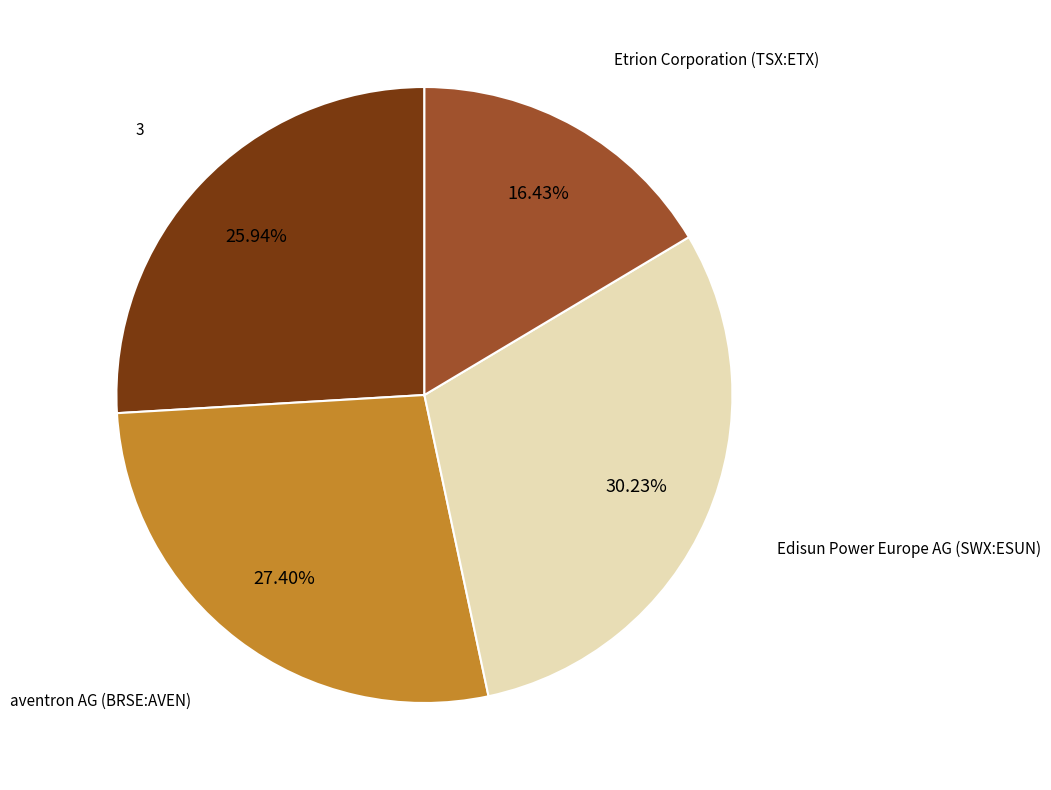

Does aventron AG (BRSE:AVEN) account for over 50% of the chart?

No